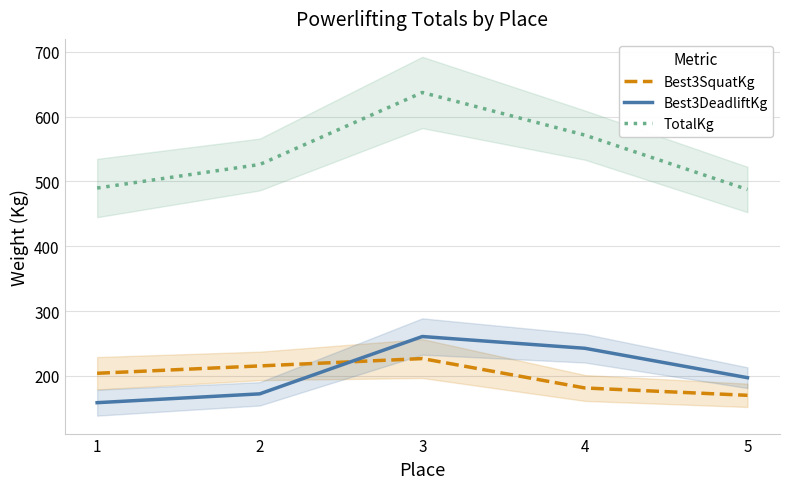

Reading left to right, transcribe all the data shown in this chart.

Best3SquatKg: 204.1	215.5	226.8	181.4	170.1
Best3DeadliftKg: 158.8	172.4	260.8	242.7	197.3
TotalKg: 489.9	526.2	637.3	571.5	487.6